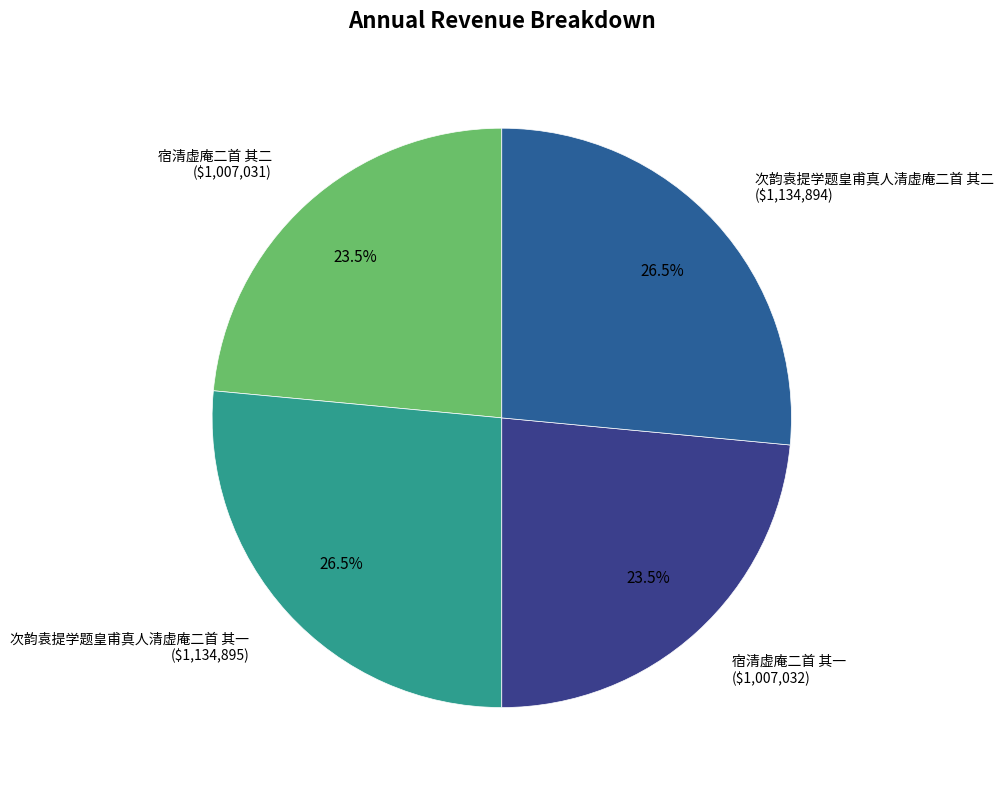

Is 次韵袁提学题皇甫真人清虚庵二首 其一 the majority of the pie?

No